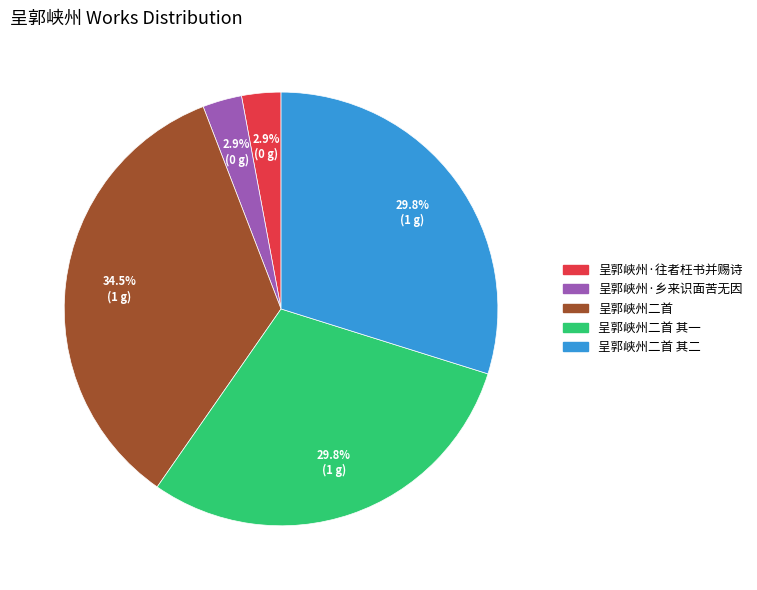

To the nearest percent, what percentage of the pie is 呈郭峡州二首 其一?

30%